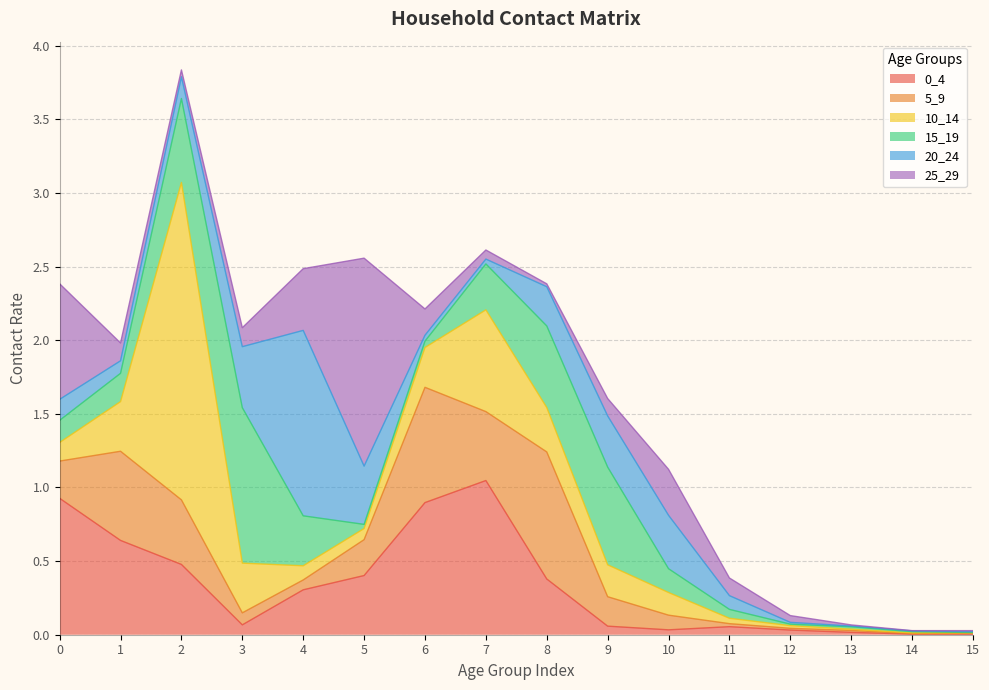

True or false: 0_4 and 5_9 intersect in this chart.

True